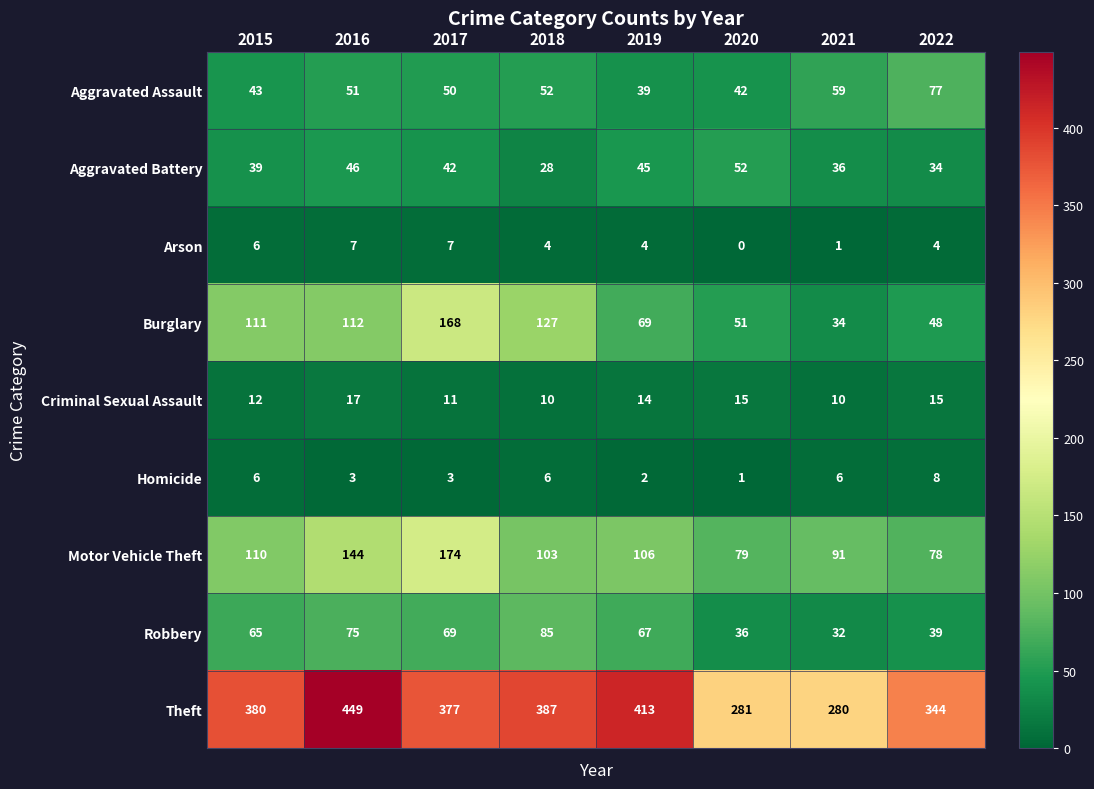

At how many categories does at least one series exceed 329?

6